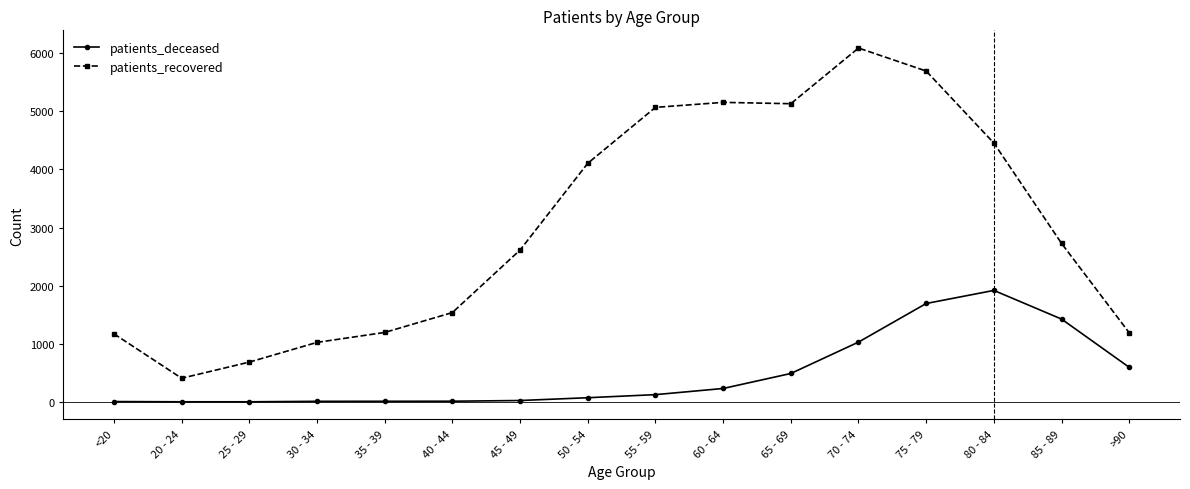

At 45 - 49, list the series in order from smallest to largest.

patients_deceased, patients_recovered